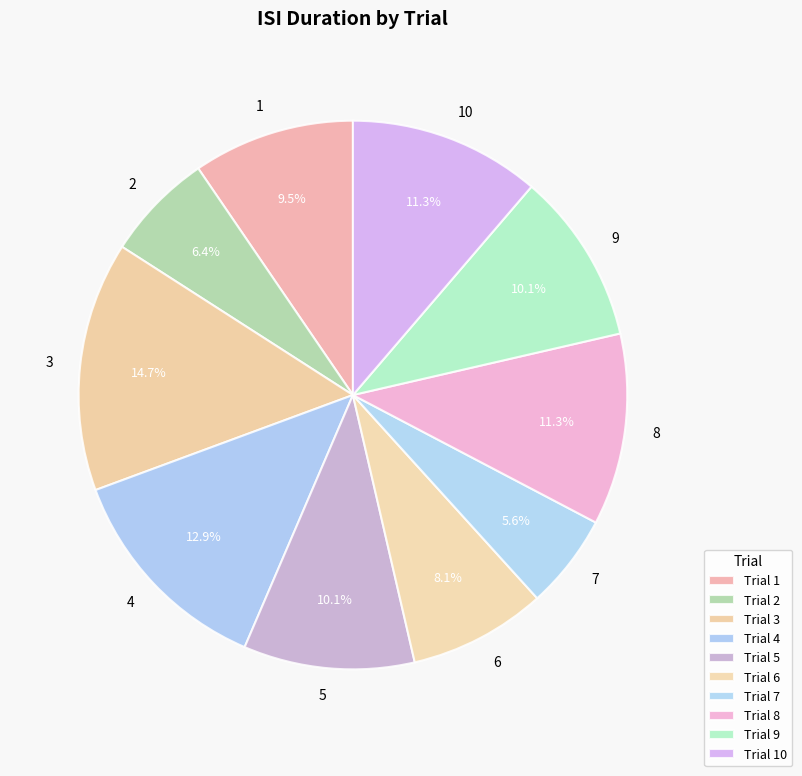

Which has a higher value, 4 or 7?

4